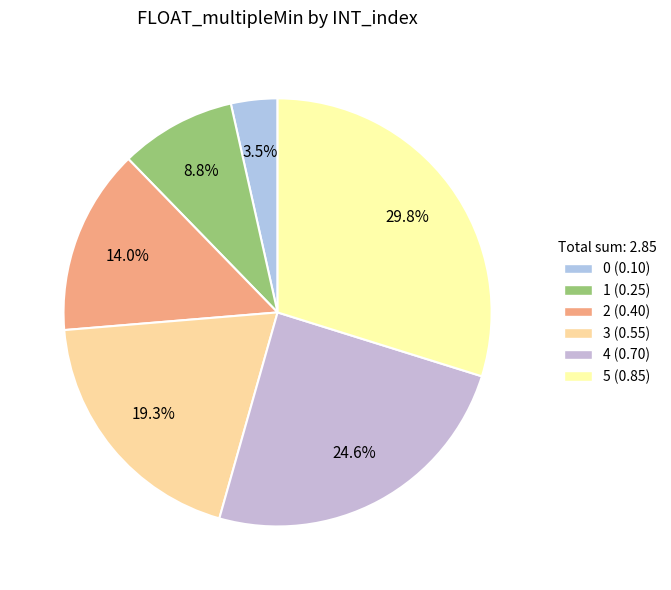

To the nearest percent, what is the combined percentage of 3 and 1?

28%